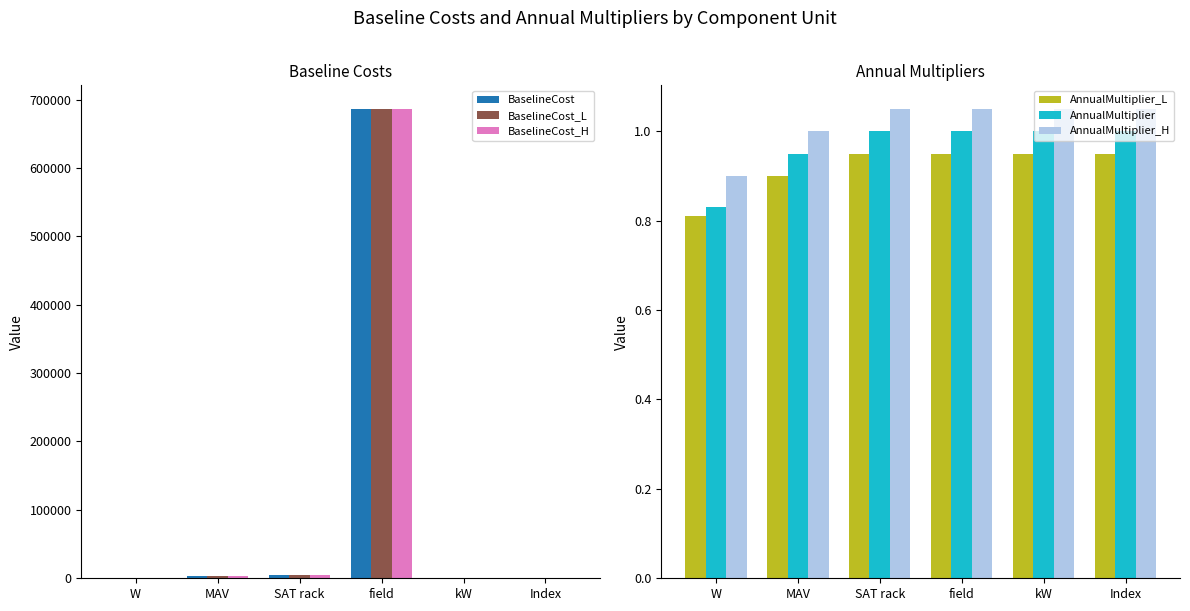

What is the sum of the BaselineCost_H values at SAT rack and kW?

4440.4